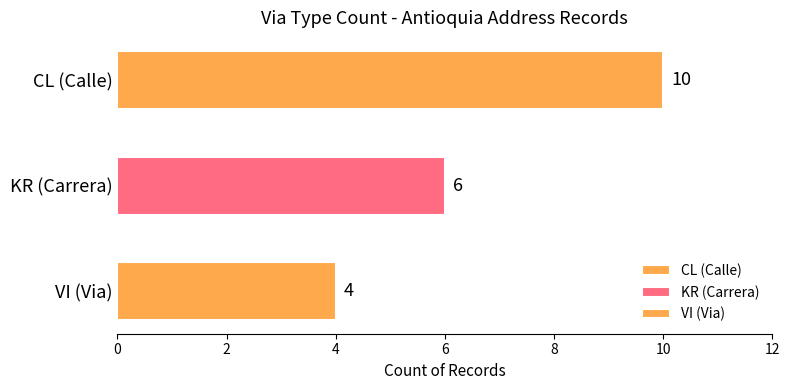

Rank the categories by value from lowest to highest.

VI (Via), KR (Carrera), CL (Calle)